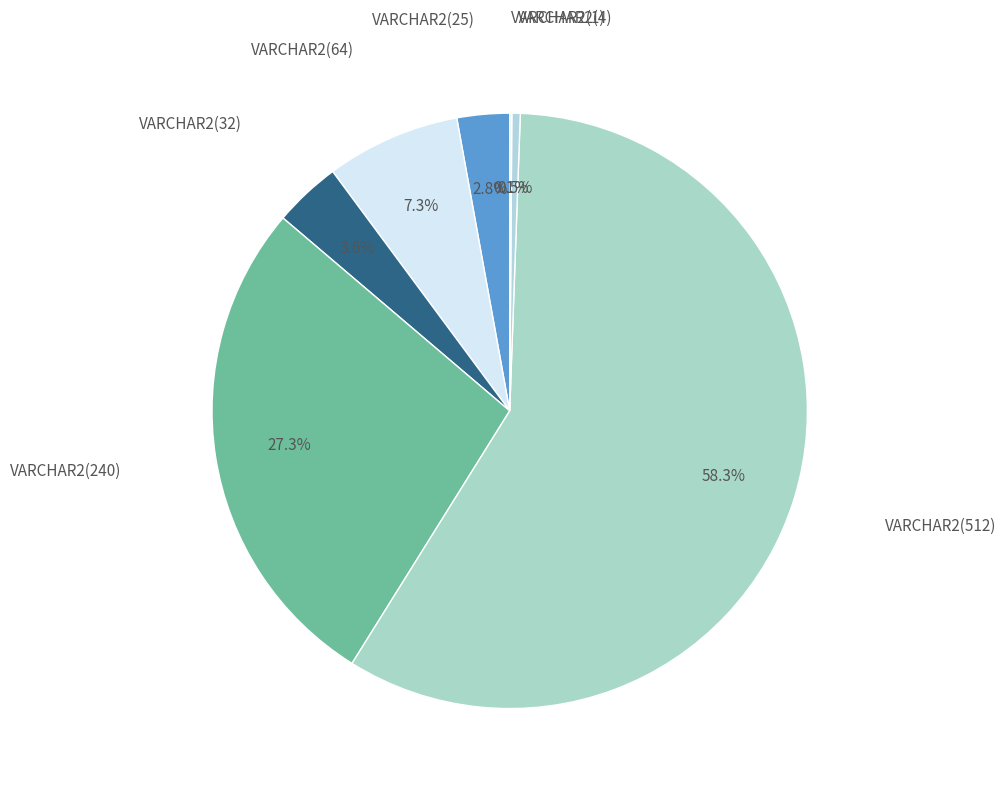

To the nearest percent, what is the difference between the largest and smallest slice percentages?

58%